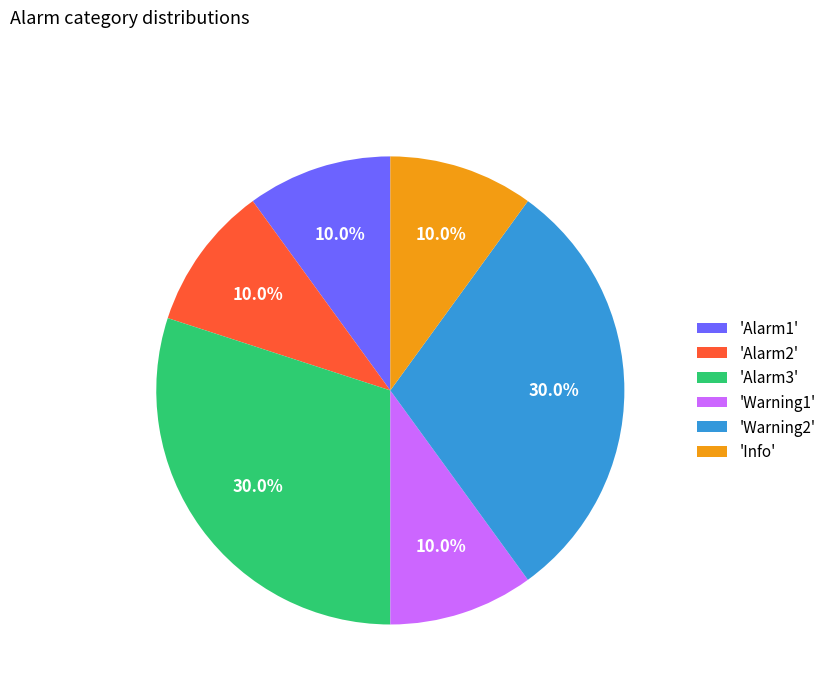

Between 'Warning2' and 'Info', which is larger?

'Warning2'